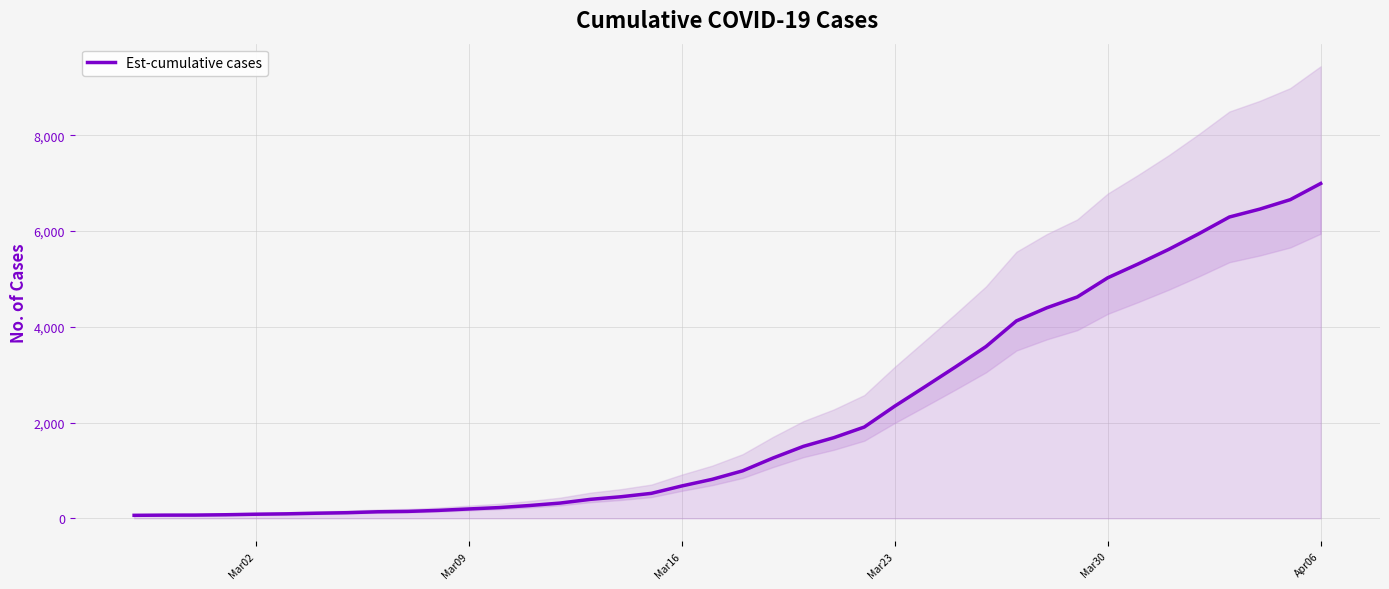

What is the difference between the maximum and minimum values?

6931